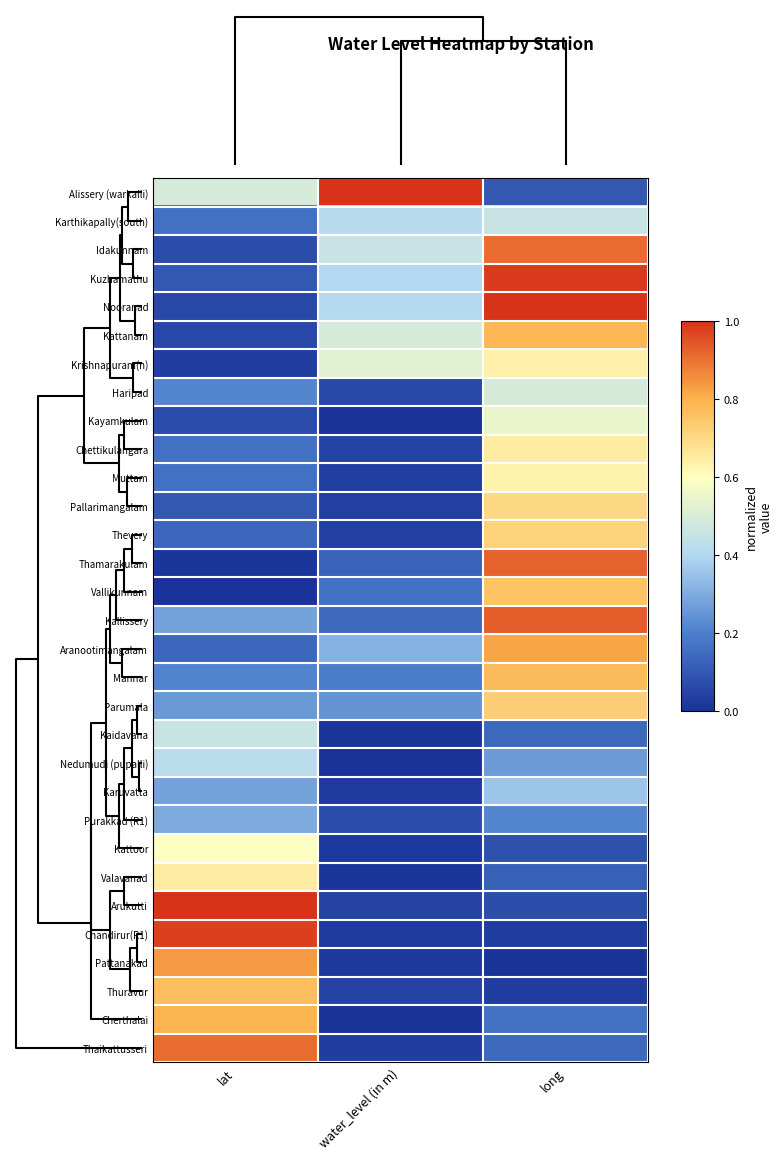

List the series in order of their peak value, lowest first.

Purakkad (R1), Karuvatta, Nedumudi (pupalli), Kaidavana, Karthikapally(south), Haripad, Kayamkulam, Kattoor, Muttam, Krishnapuram(n), Chettikulangara, Valavanad, Pallarimangalam, Thevery, Parumala, Vallikunnam, Thuravur, Mannar, Kattanam, Cherthalai, Aranootimangalam, Pattanakad, Thaikattusseri, Idakunnam, Thamarakulam, Kallissery, Chandirur(R1), Kuzhamathu, Alissery (warkalli), Nooranad, Arukutti